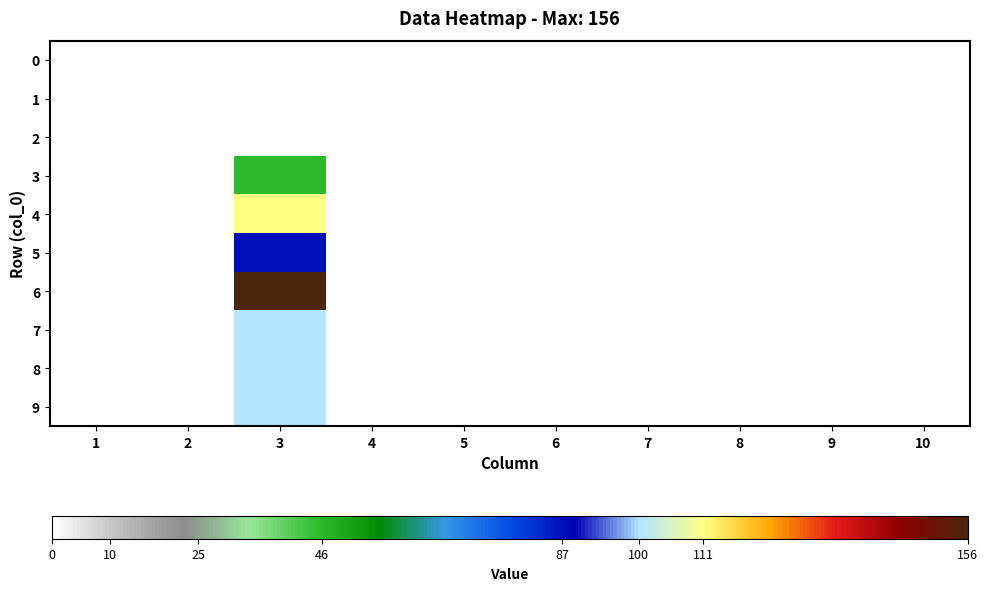

Rank the series by their maximum value, from lowest to highest.

0, 1, 2, 3, 5, 7, 8, 9, 4, 6